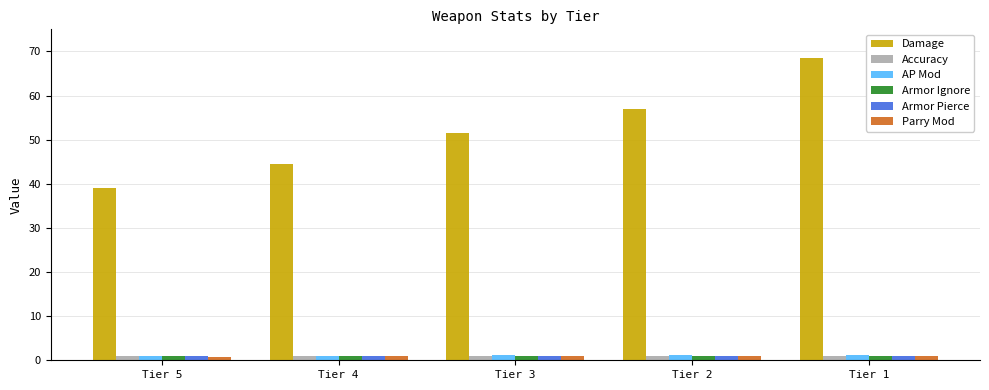

What is the sum of all Parry Mod values?

4.6